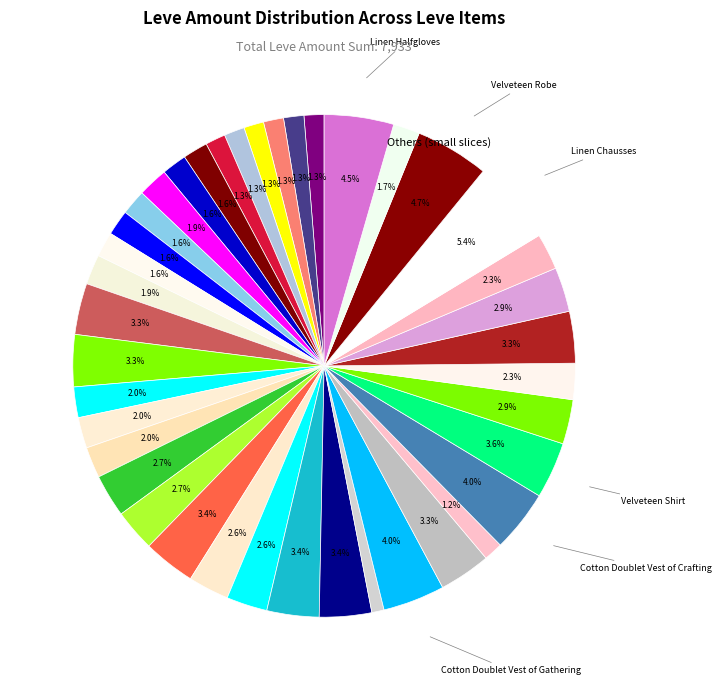

To the nearest percent, what is the difference between the largest and smallest slice percentages?

5%